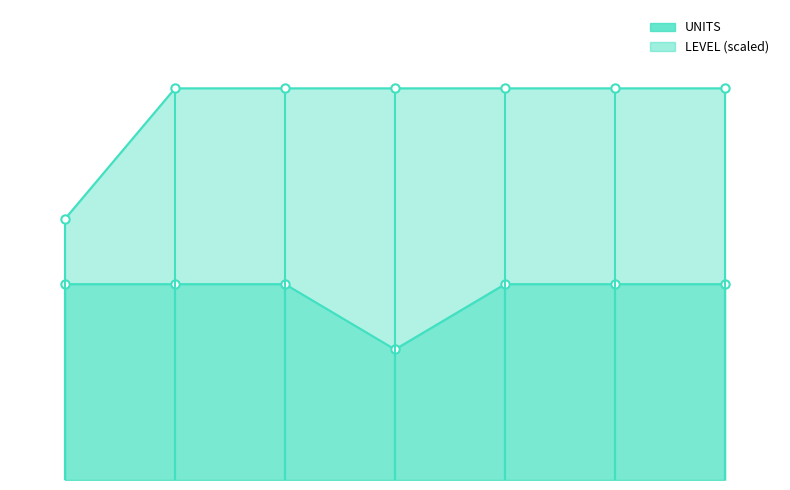

At 6, list the series in order from largest to smallest.

LEVEL, UNITS